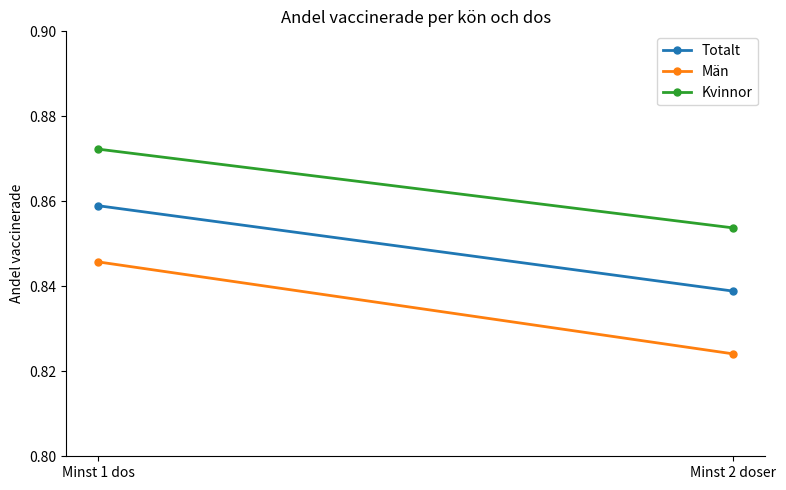

Which series changed the most between Minst 1 dos and Minst 2 doser?

Män